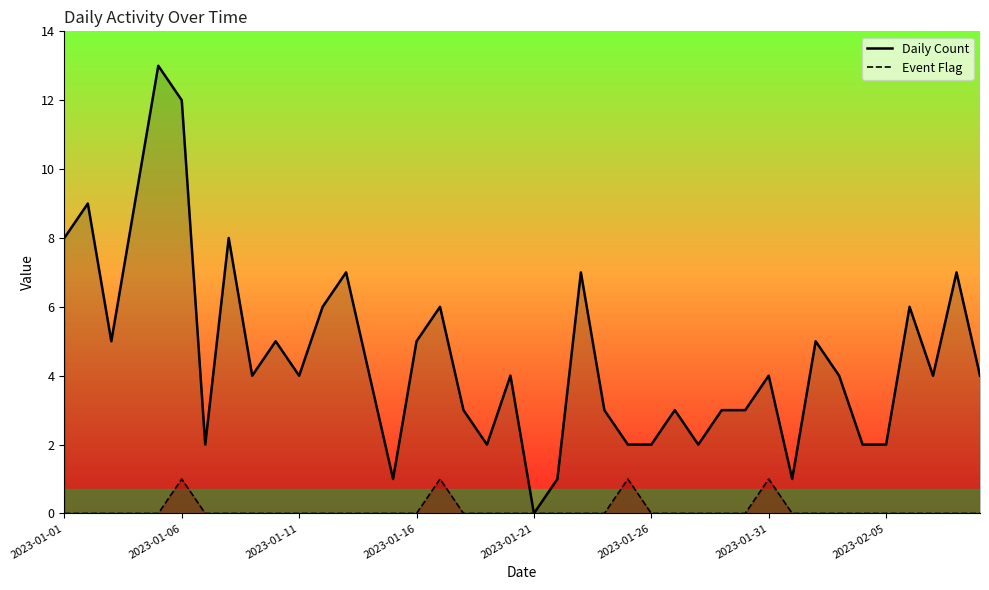

What is the value of the Daily Count point at the 26th from the left?

2